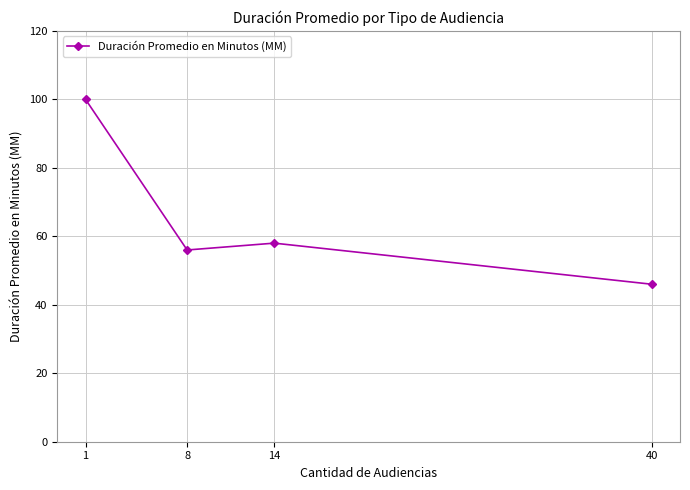

What is the average value?

65